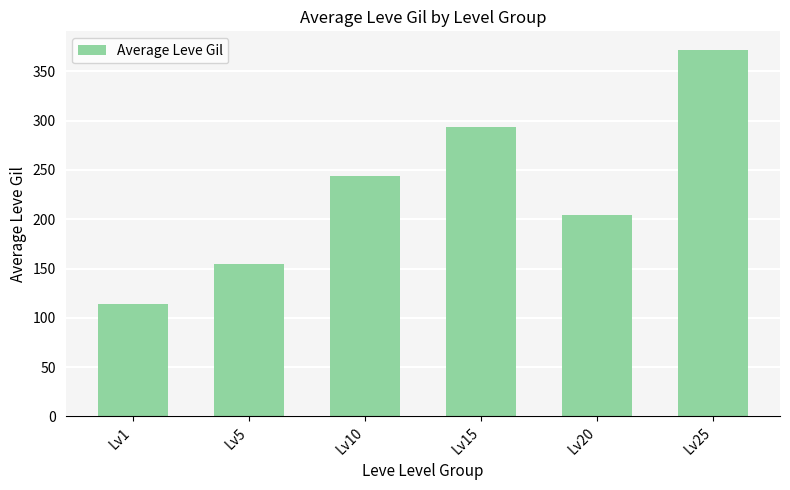

Is it true that the value at Lv1 is 113.7?

True